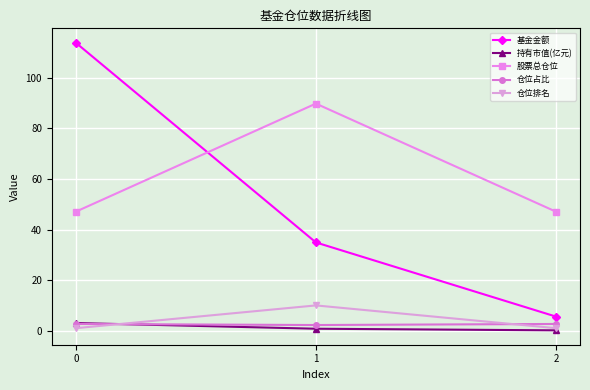

What is the maximum value for 仓位排名?

10.0